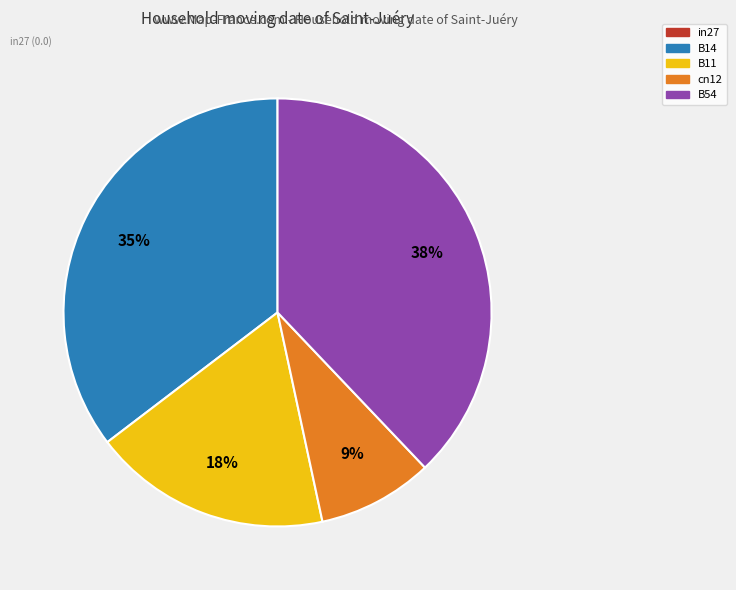

To the nearest percent, what is the difference between the largest and smallest slice percentages?

29%